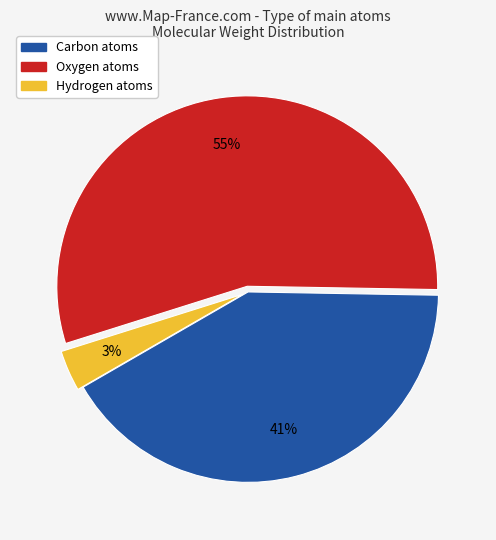

To the nearest percent, what percentage of the pie is Carbon atoms?

41%